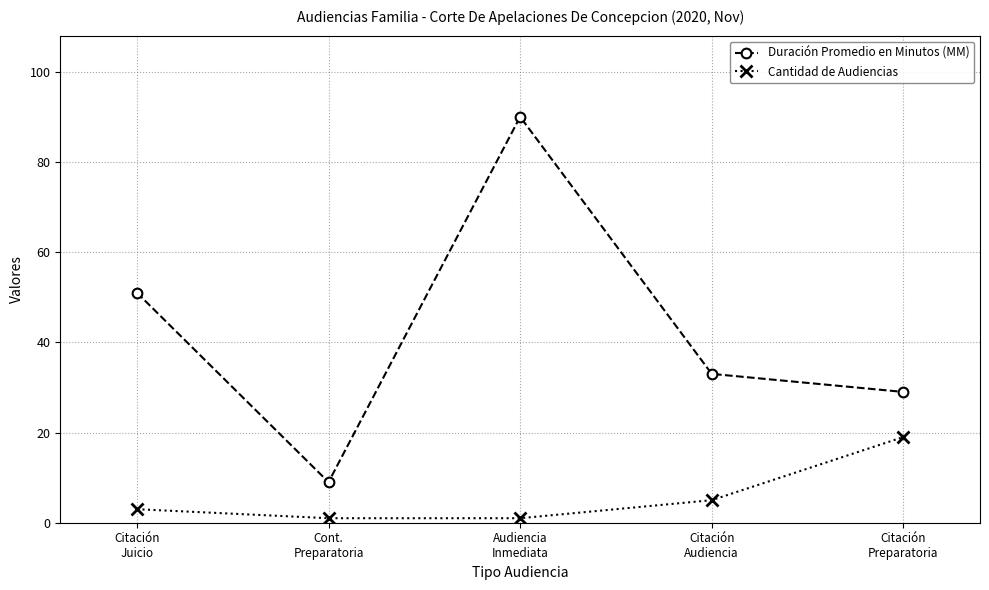

Between Audiencia
Inmediata and Citación
Audiencia, which series saw the biggest shift?

Duración Promedio en Minutos (MM)